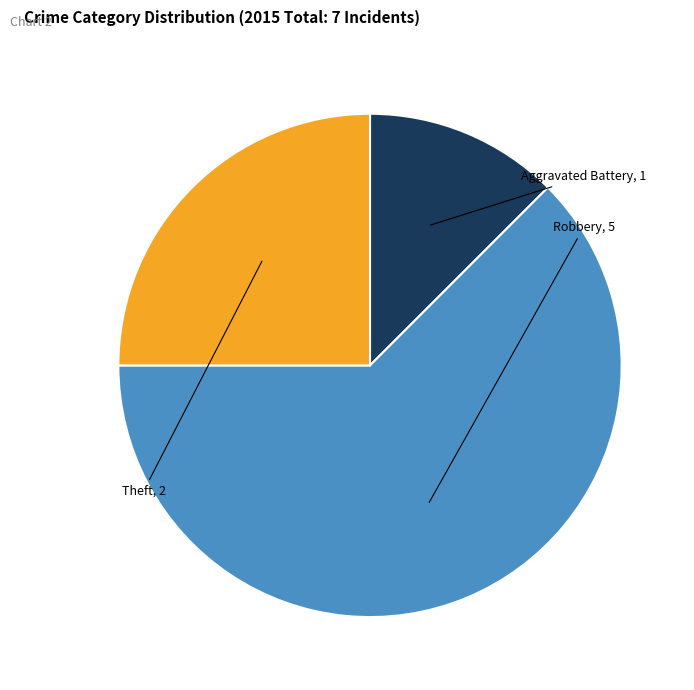

Is there a majority slice in this chart?

Yes